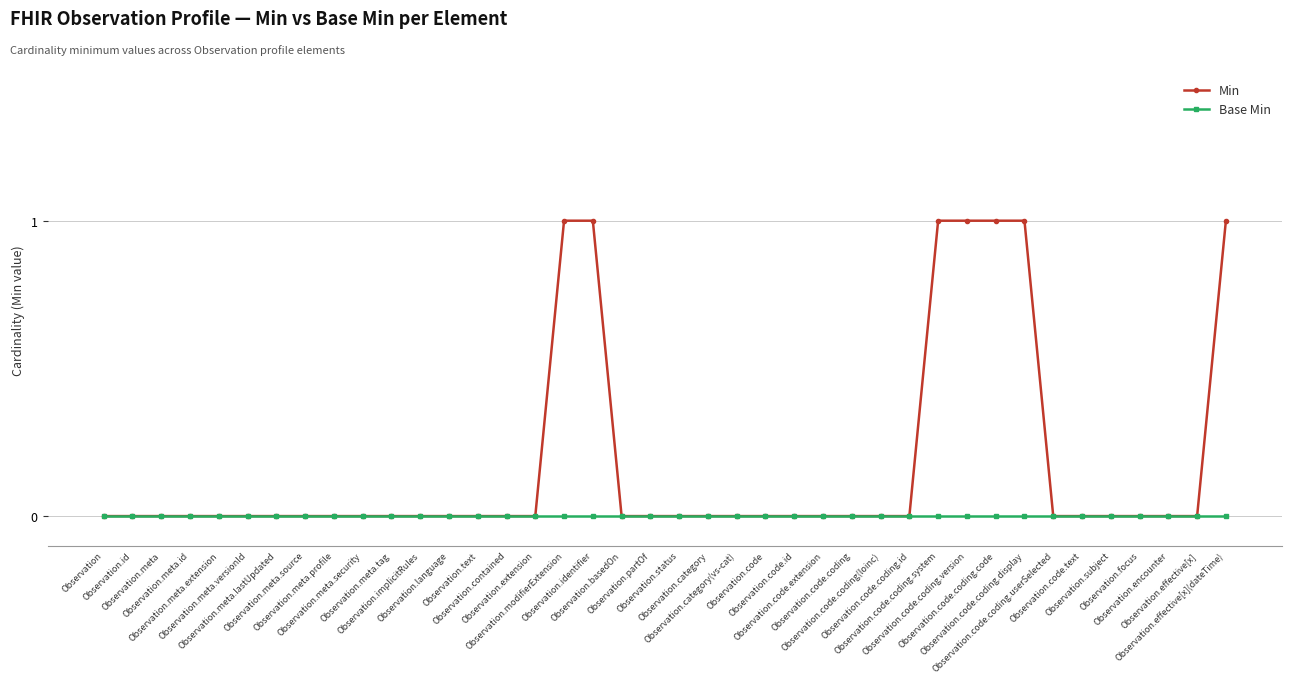

What is the label of the 14th point from the left?

Observation.text